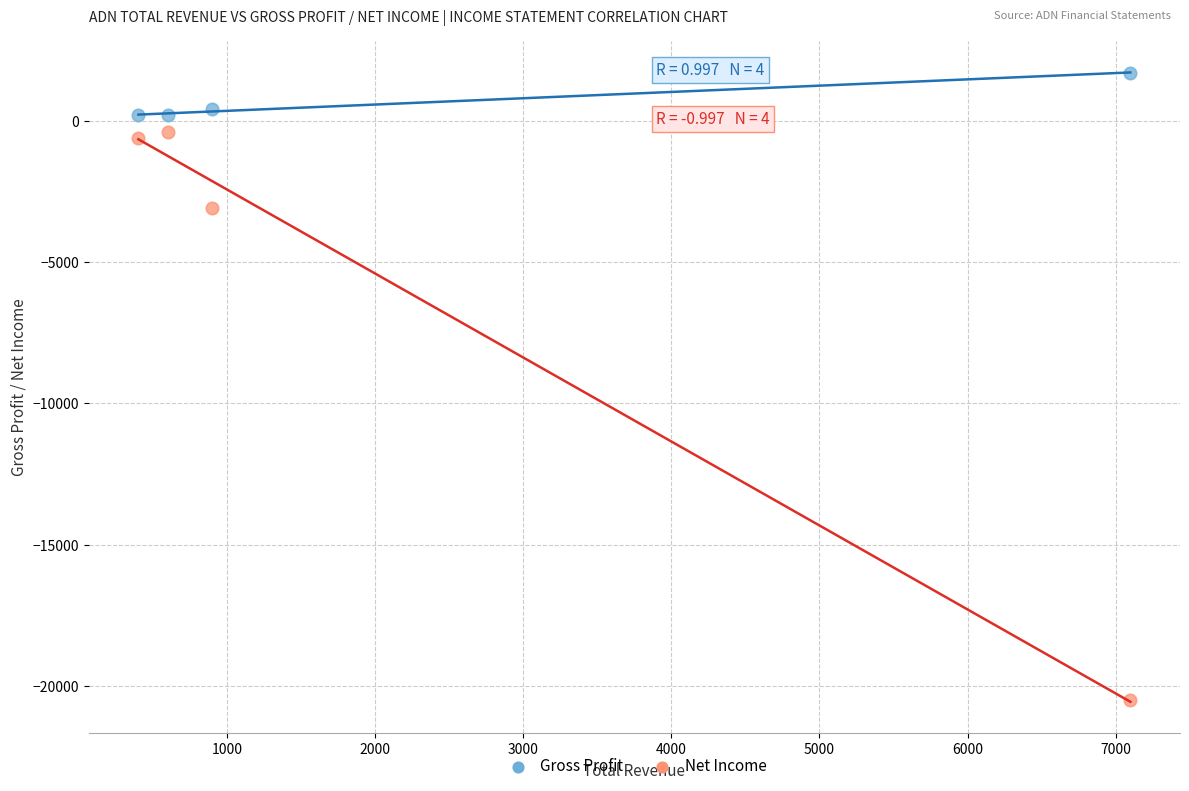

Which series contains the lowest Y value?

Net Income